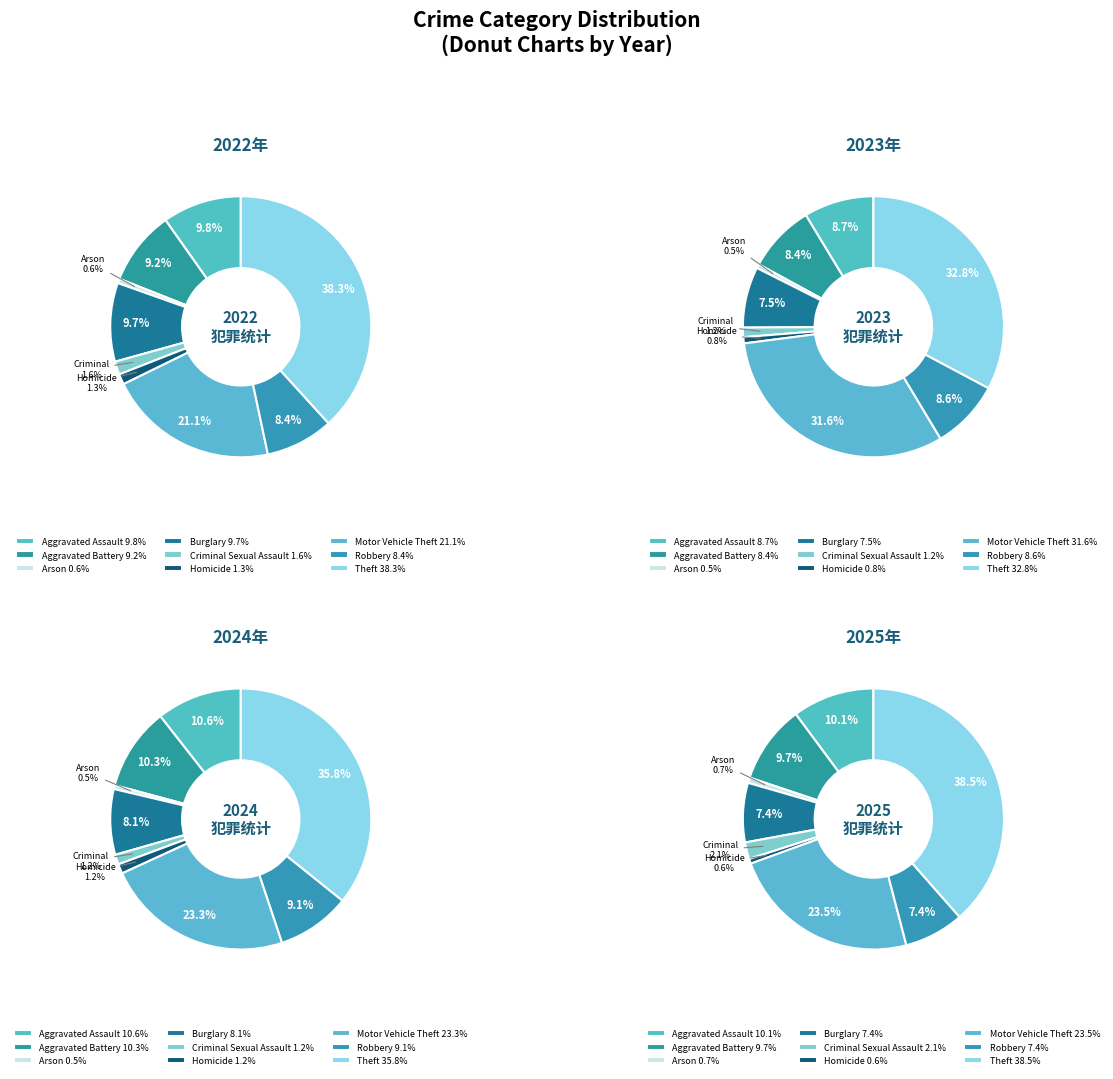

Is it true that 6 is 32% of the pie?

True